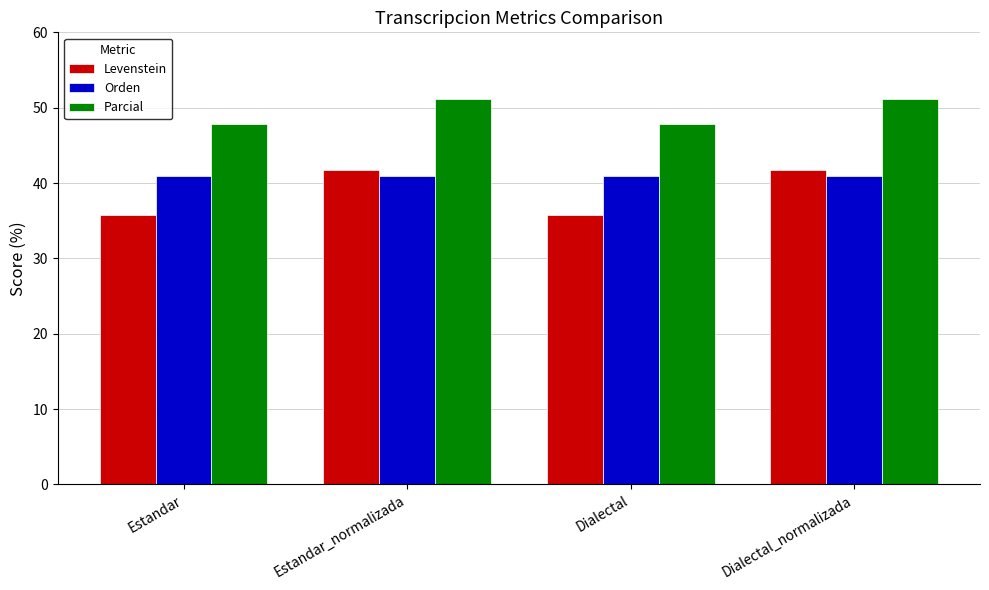

Is the value of Orden at Dialectal greater than the value of Parcial at Estandar_normalizada?

No